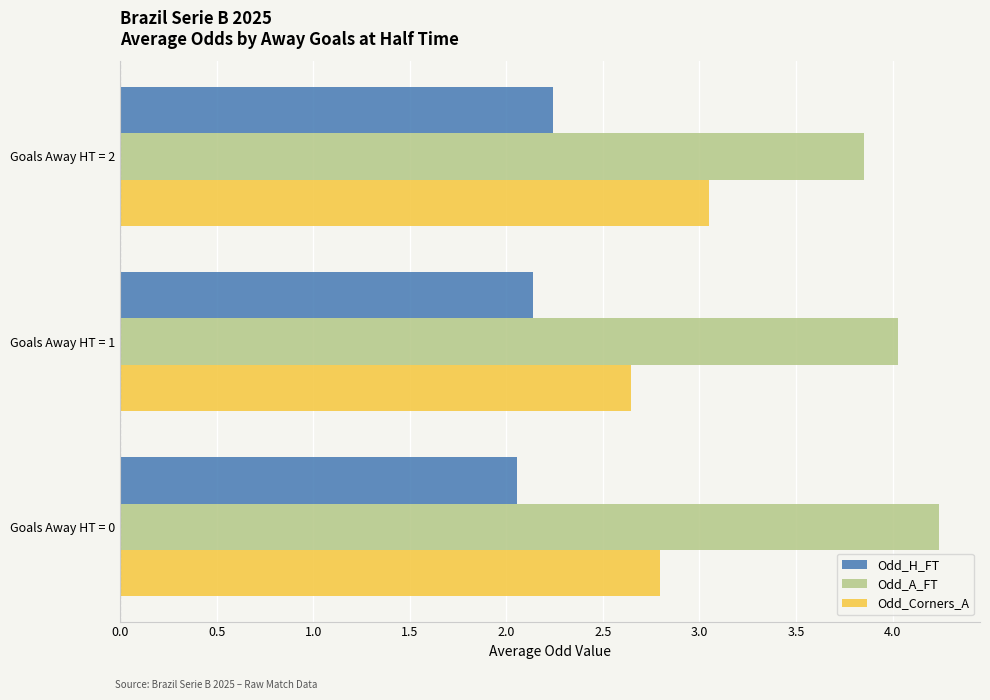

Rank the categories by Odd_Corners_A value from highest to lowest.

Goals Away HT = 2, Goals Away HT = 0, Goals Away HT = 1